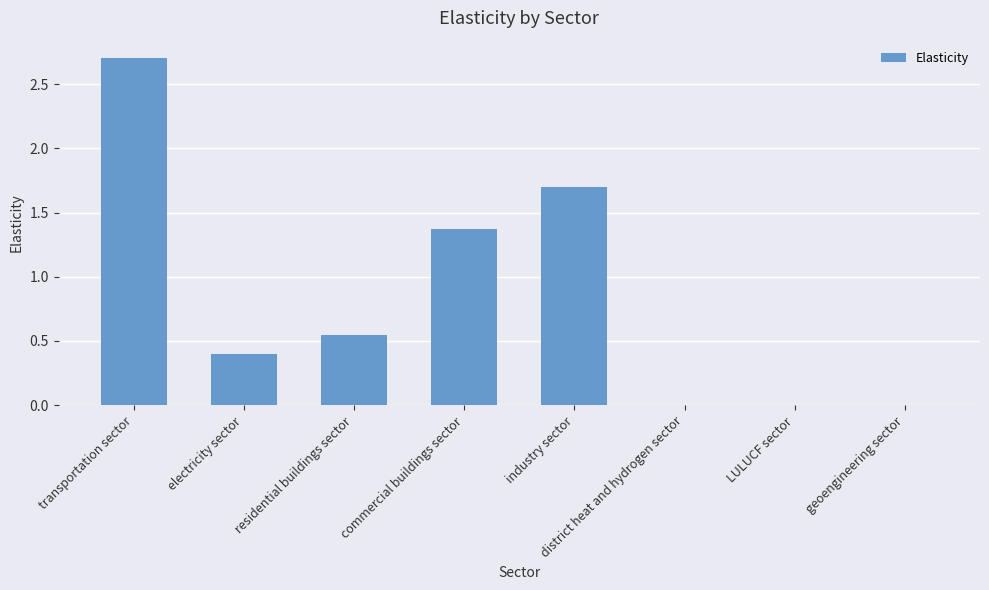

The value at geoengineering sector is 0.0. True or false?

True